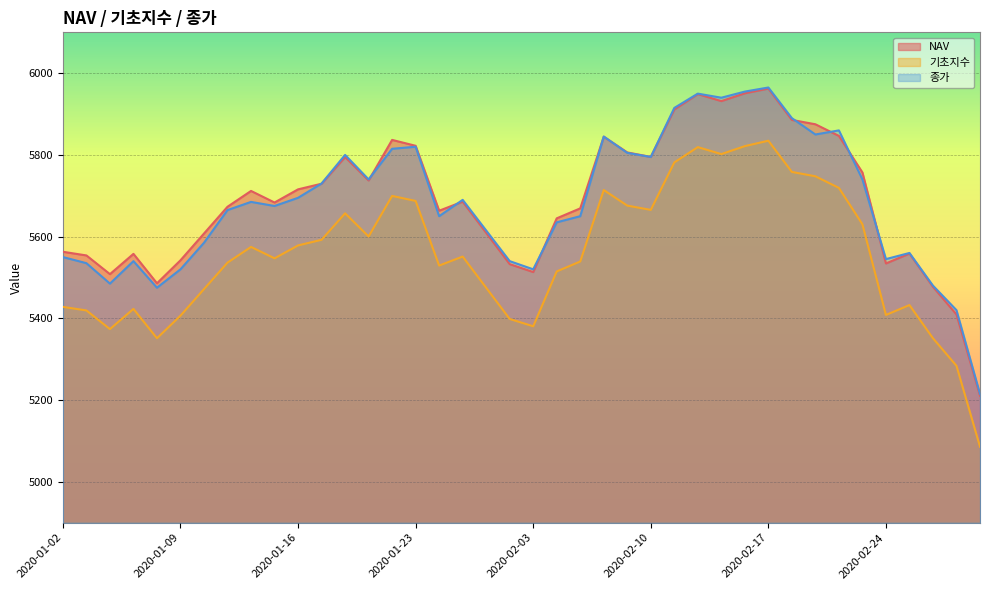

Is the value of NAV at 2020-02-11 greater than the value of 종가 at 2020-01-23?

Yes